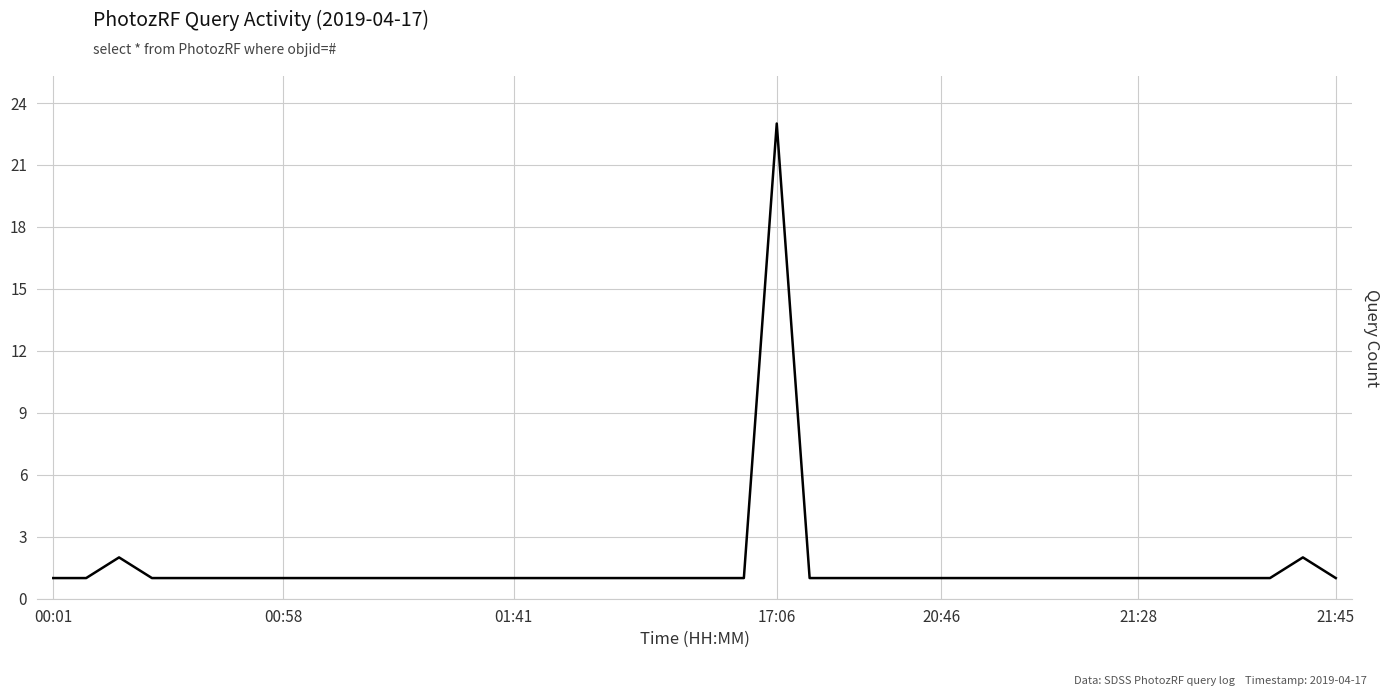

What is the difference between the maximum and minimum values?

22